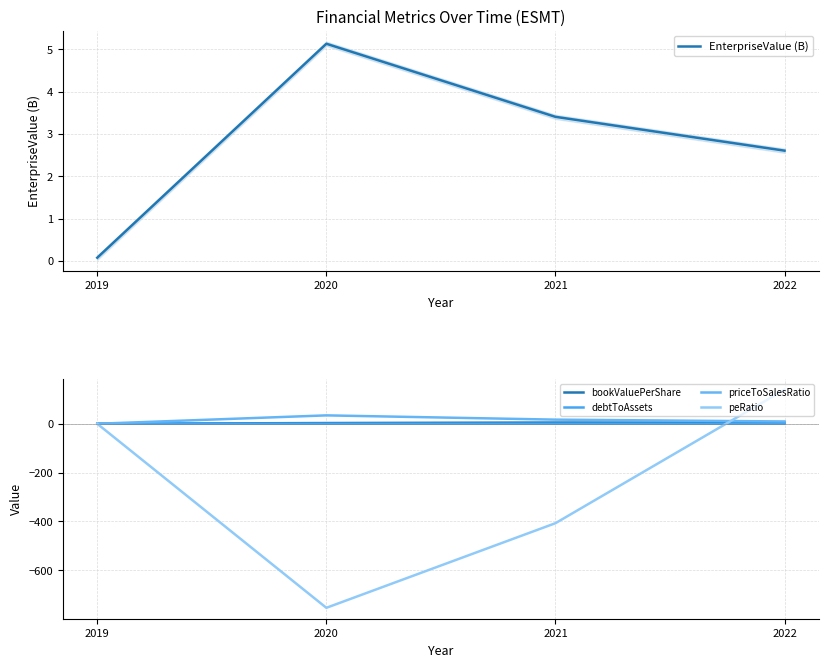

Read the EnterpriseValue (B) value at 2019.

0.1